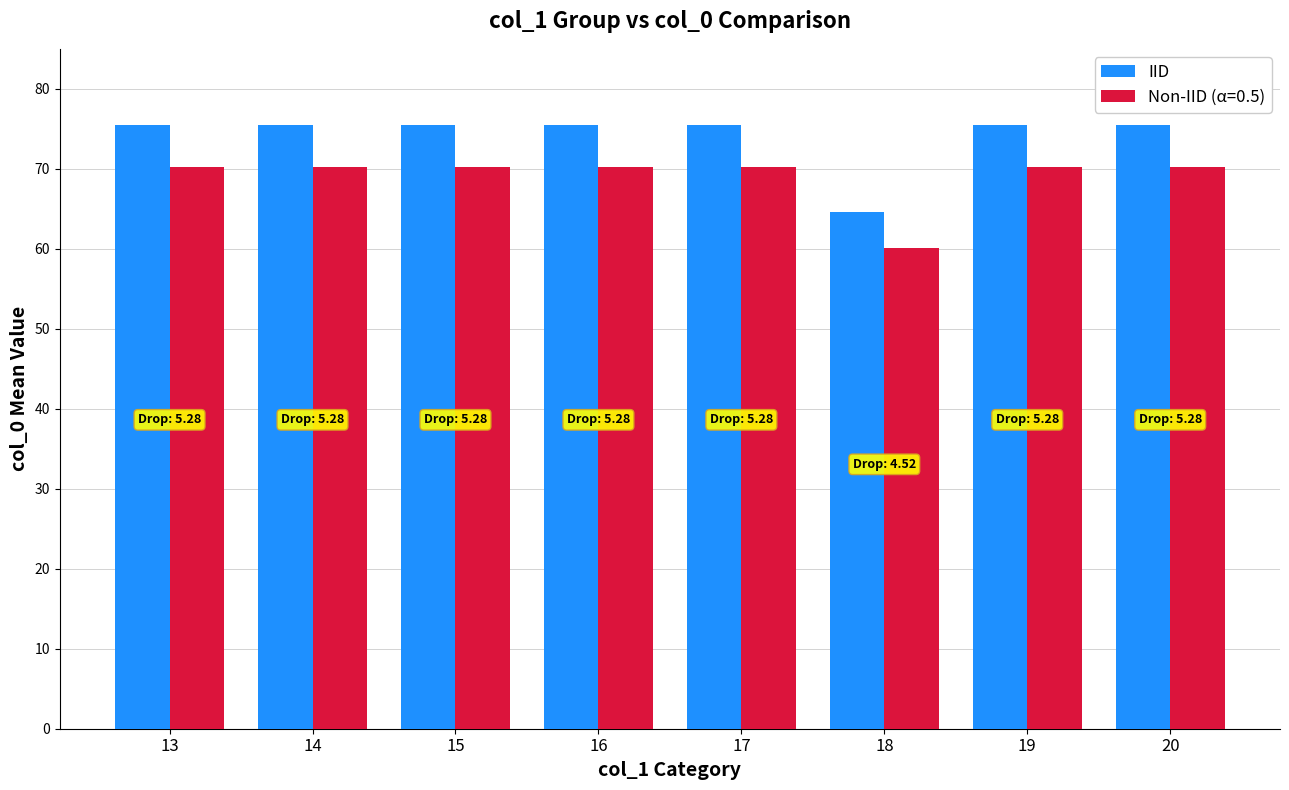

What is the maximum value shown in the chart?

75.5